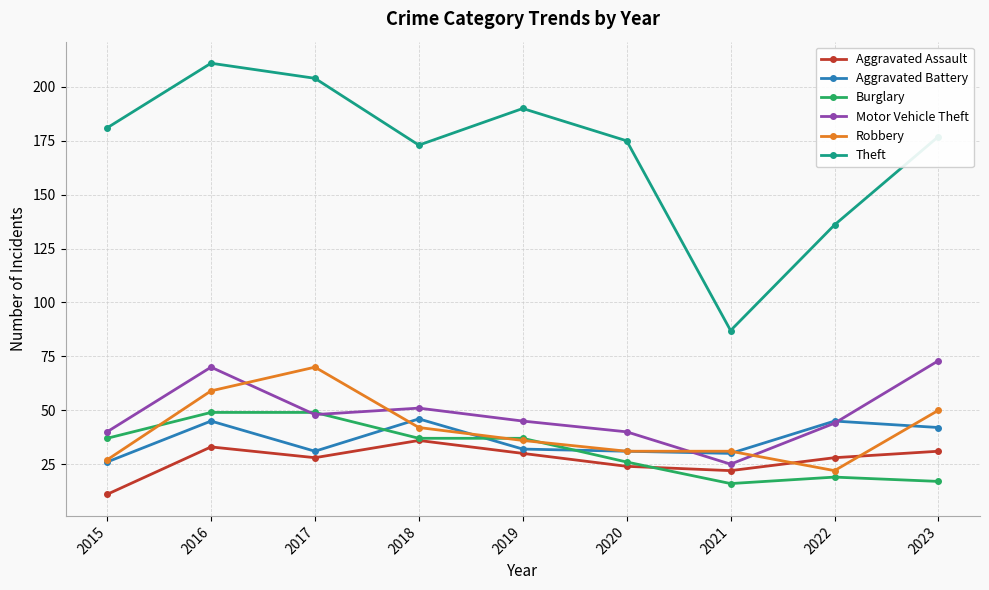

Reading right to left, what are all the values shown in this chart?

Aggravated Assault: 31	28	22	24	30	36	28	33	11
Aggravated Battery: 42	45	30	31	32	46	31	45	26
Burglary: 17	19	16	26	37	37	49	49	37
Motor Vehicle Theft: 73	44	25	40	45	51	48	70	40
Robbery: 50	22	31	31	36	42	70	59	27
Theft: 177	136	87	175	190	173	204	211	181